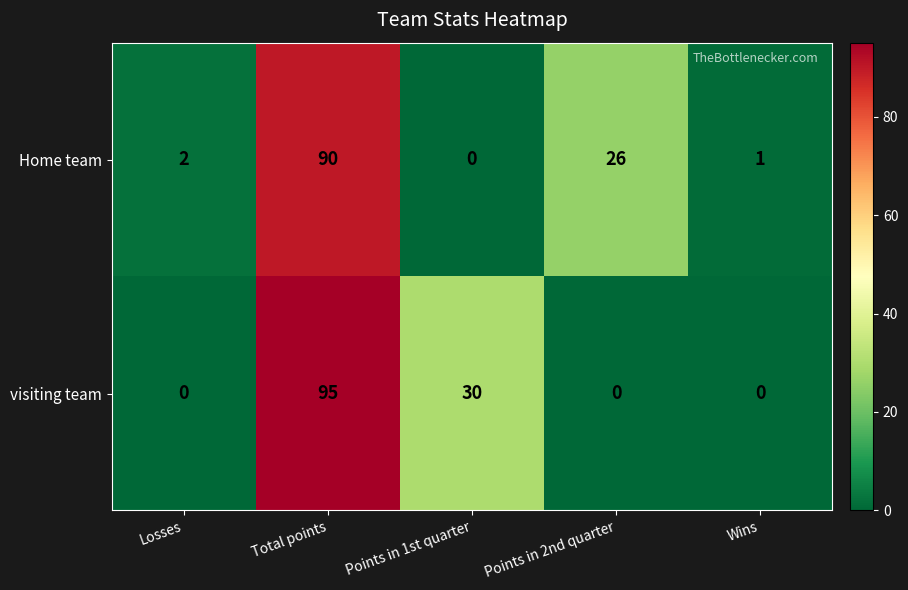

What is the maximum value for Home team?

90